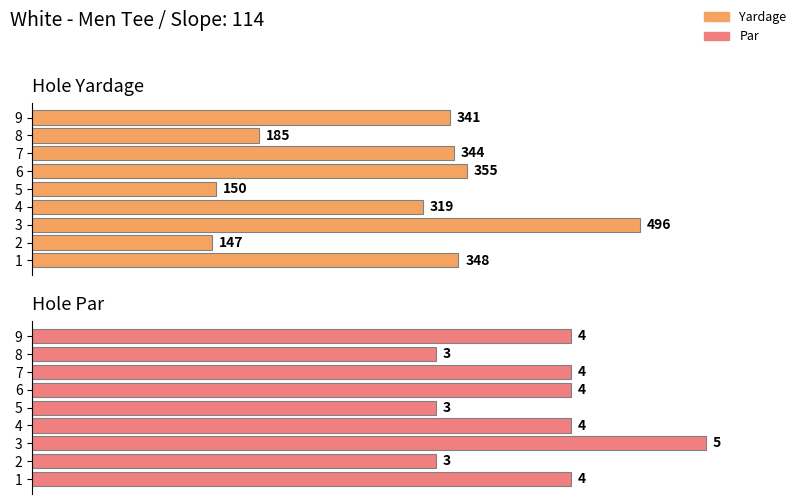

True or false: Yardage has a value of 51.4 at 3.

False